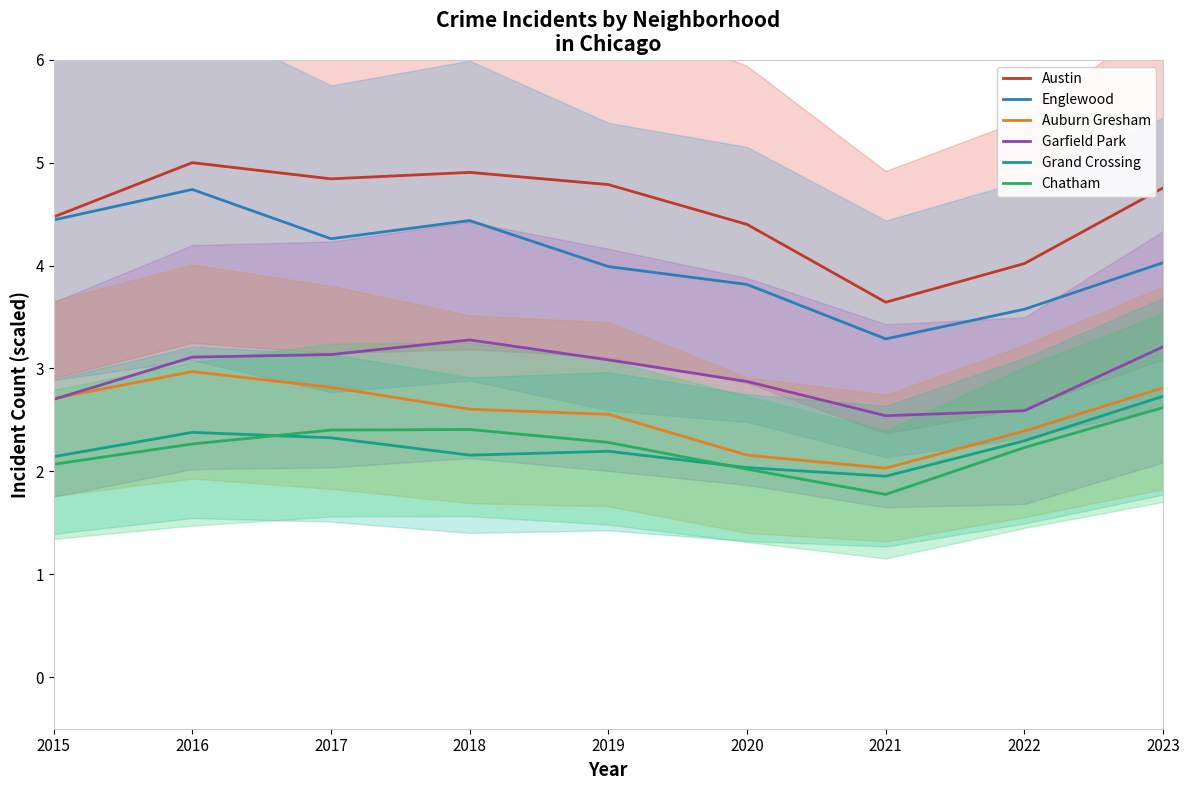

What is the minimum value shown in the chart?

1.8